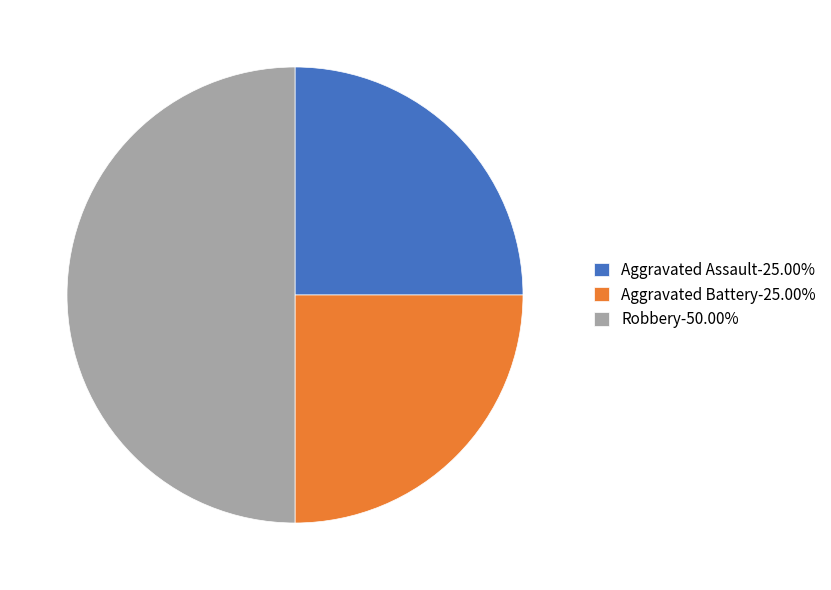

What is the ratio of the value at Robbery-50.00% to the value at Aggravated Assault-25.00%?

2.0